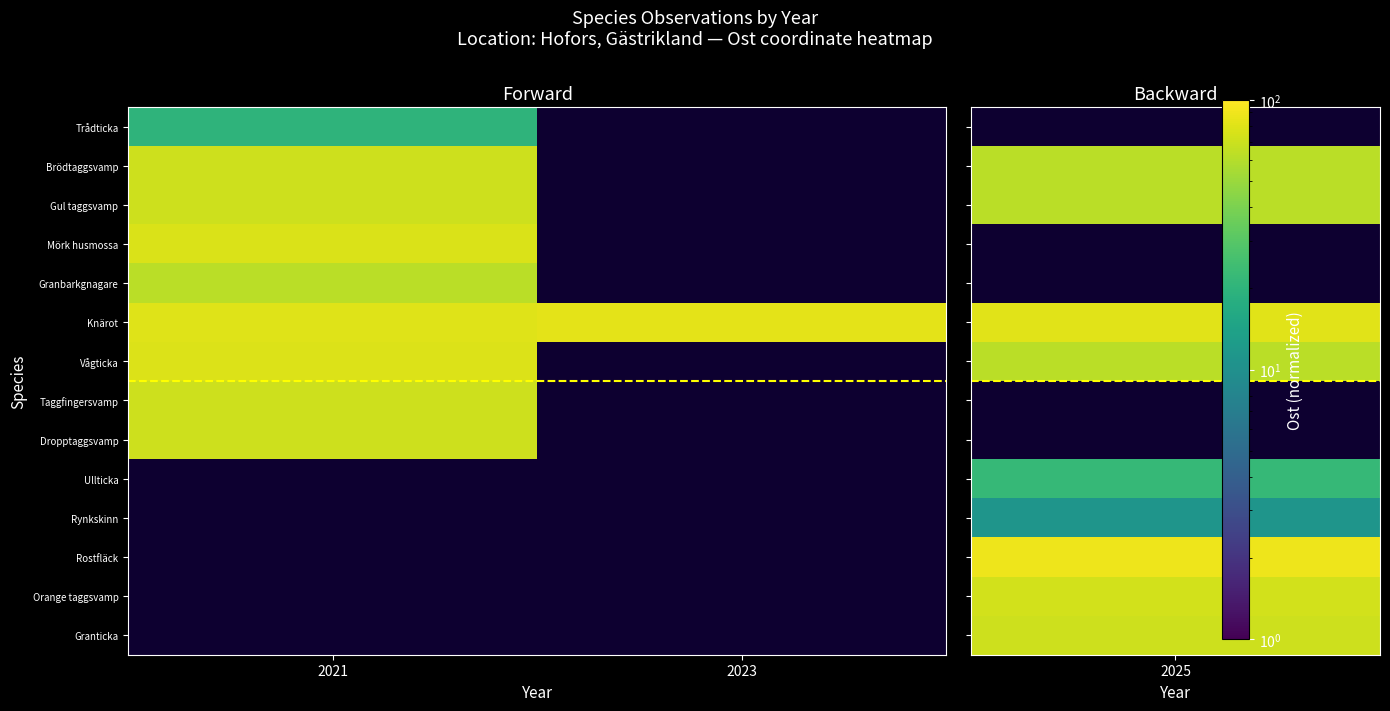

The value of Trådticka at 2021 is 20.0. True or false?

True